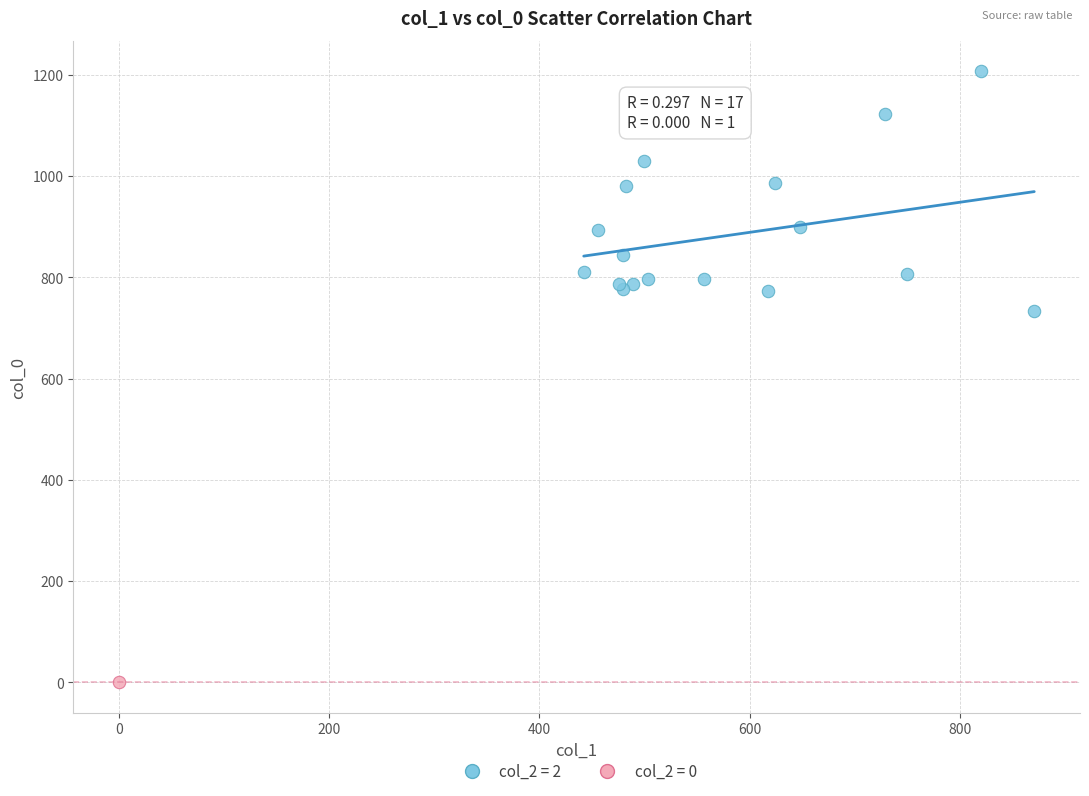

What are all the series names shown in the legend?

col_2 = 2, col_2 = 0